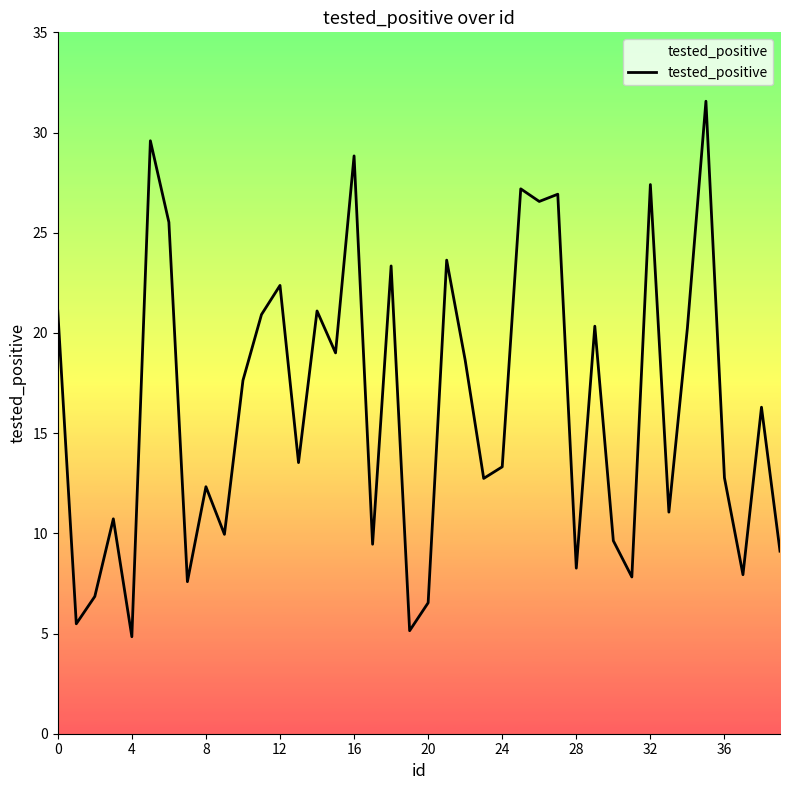

What is the difference between the maximum and minimum values?

26.7